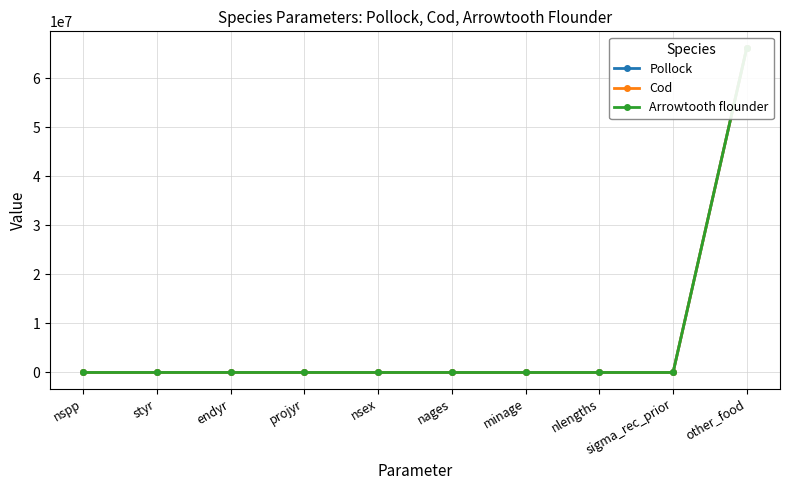

The Arrowtooth flounder series shows 1321.2 at styr. True or false?

False